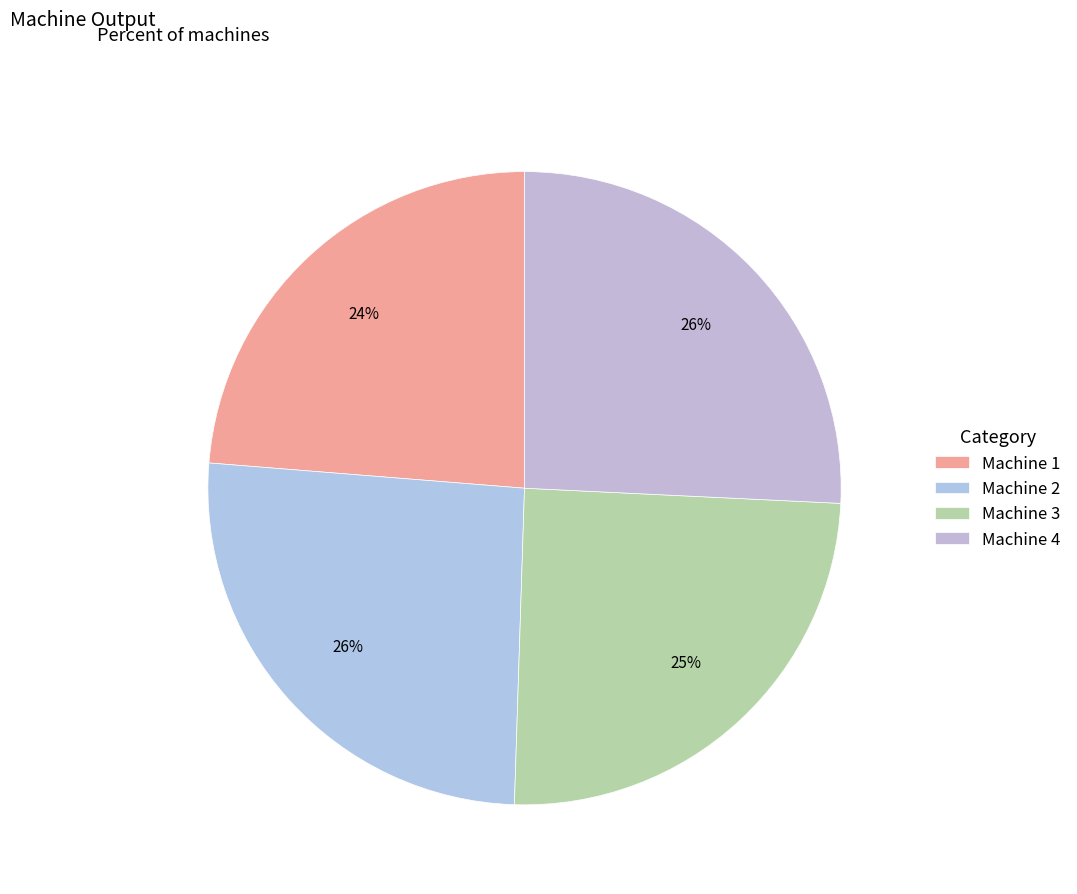

Count the number of slices in the pie.

4